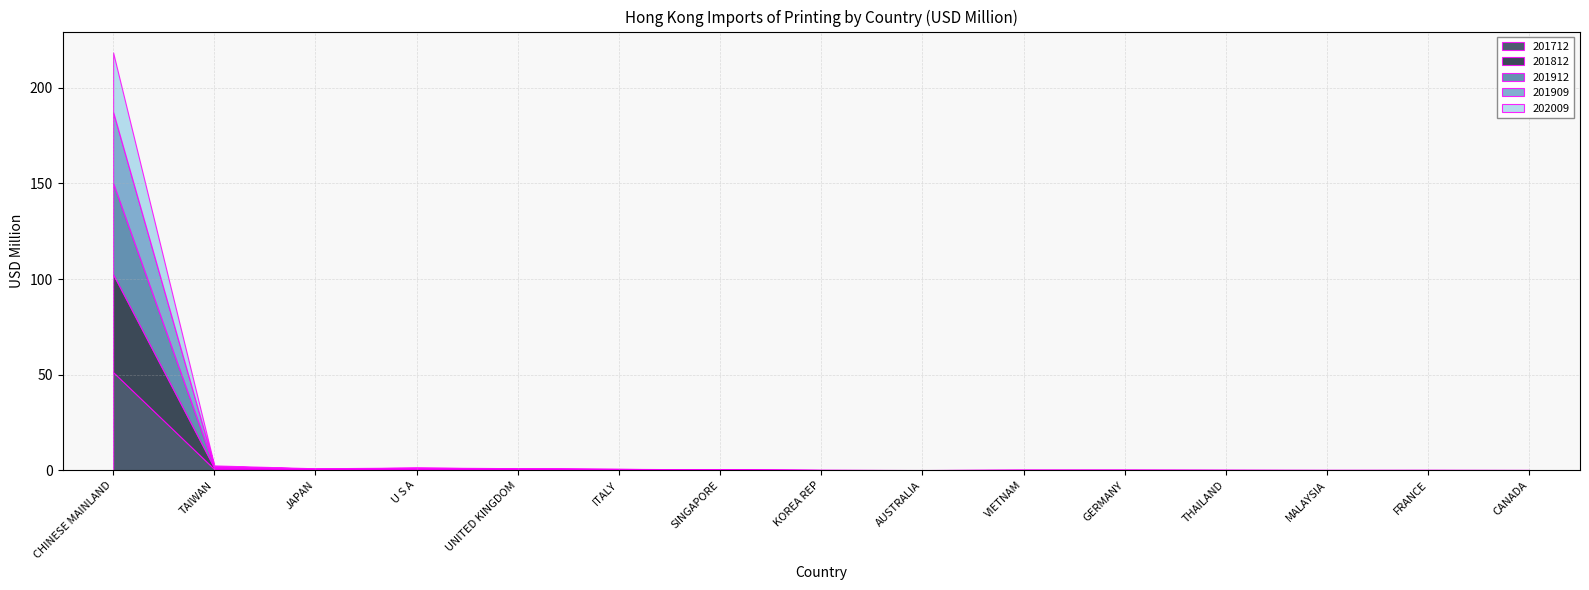

True or false: 201912 and 201909 cross at least once.

False